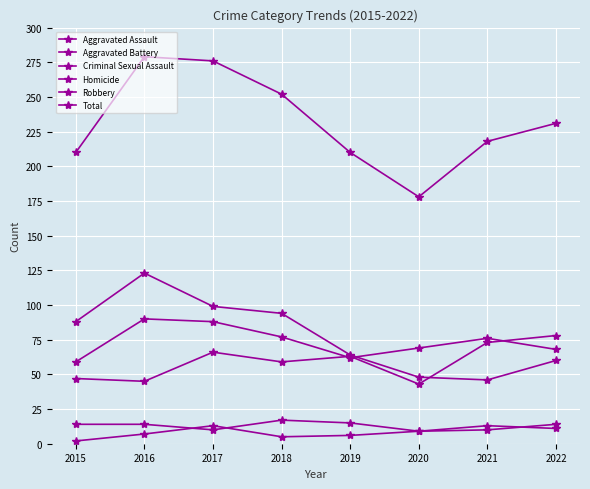

How many series are shown in this chart?

6